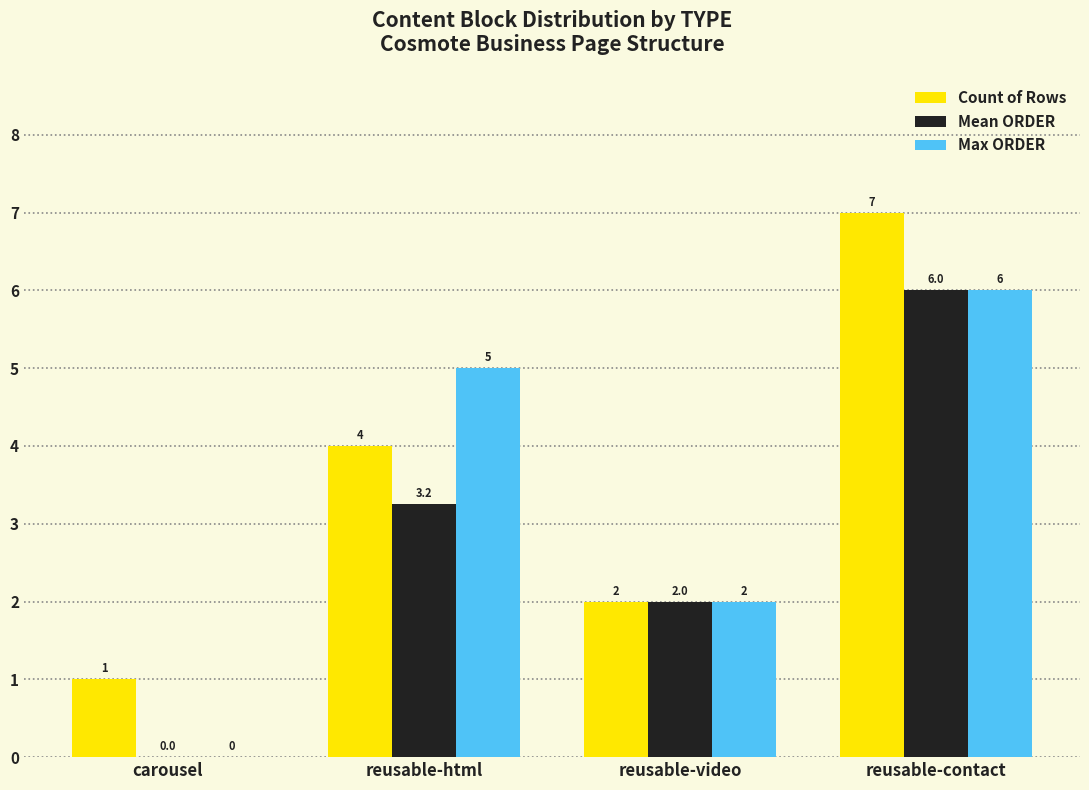

How many groups of bars are there?

4